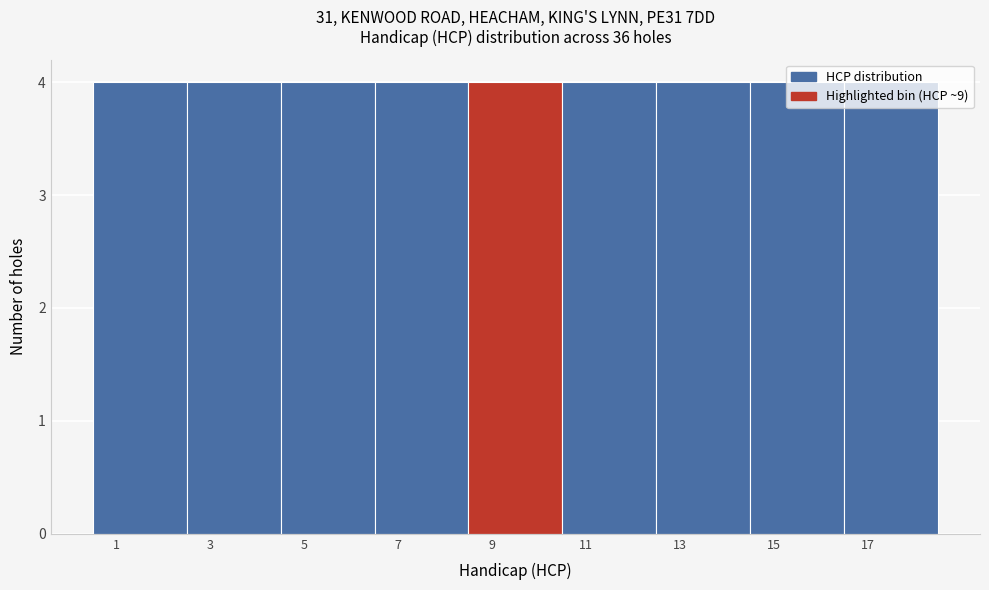

What is the height of the bar covering 4.5 to 6.5 on the x-axis? The values are not printed on the chart, so give them approximately, as read against the axis.

4